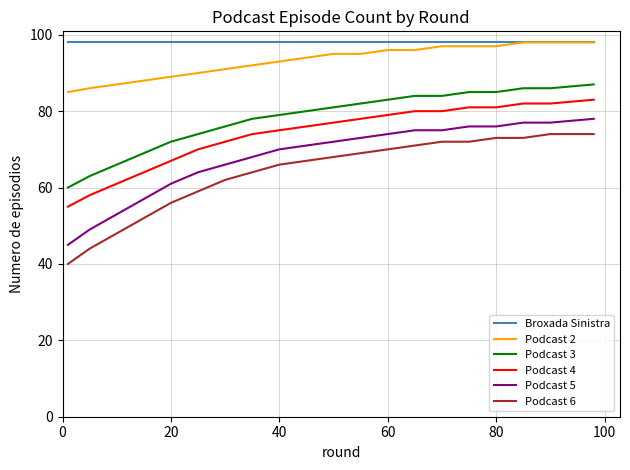

What is the minimum value shown in the chart?

40